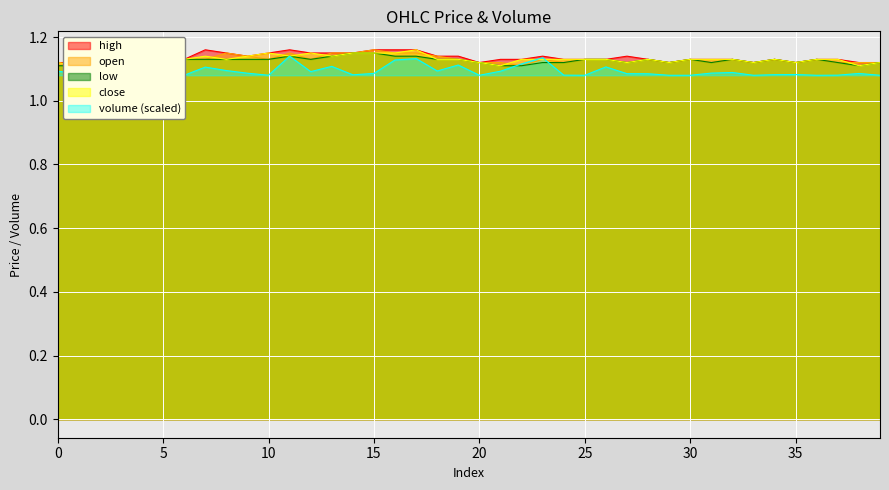

True or false: close has more than 2 interior local peaks.

True